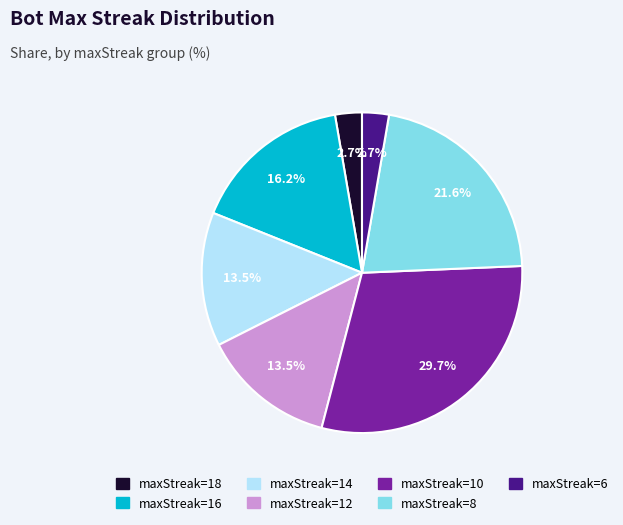

Is there any slice that represents more than half of the pie?

No